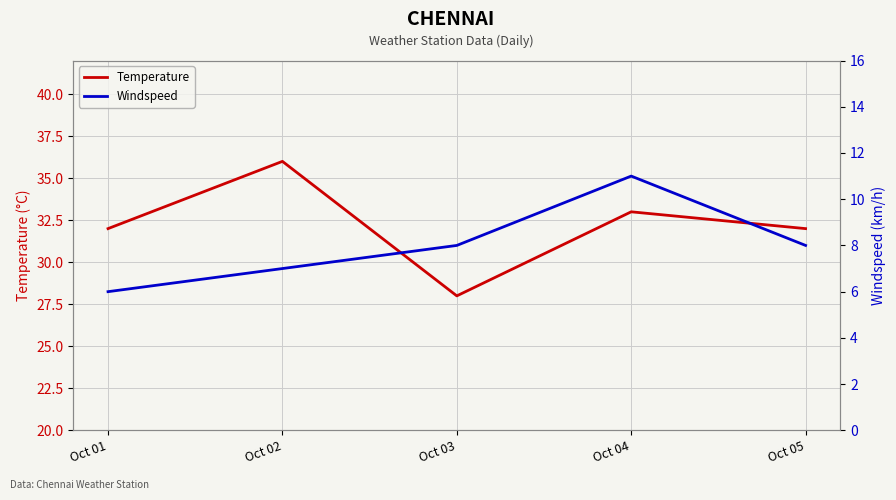

List the series in order of their overall mean, highest first.

Temperature, Windspeed